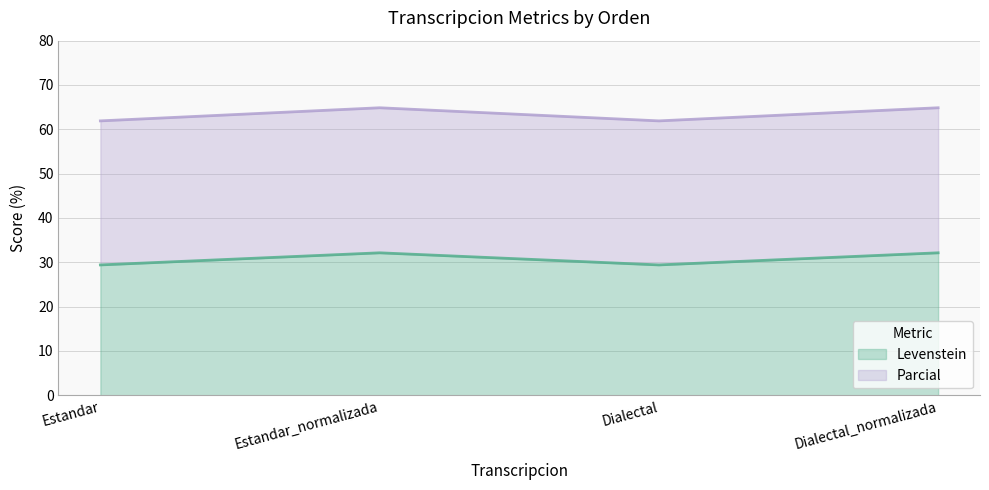

True or false: Levenstein and Parcial intersect in this chart.

False